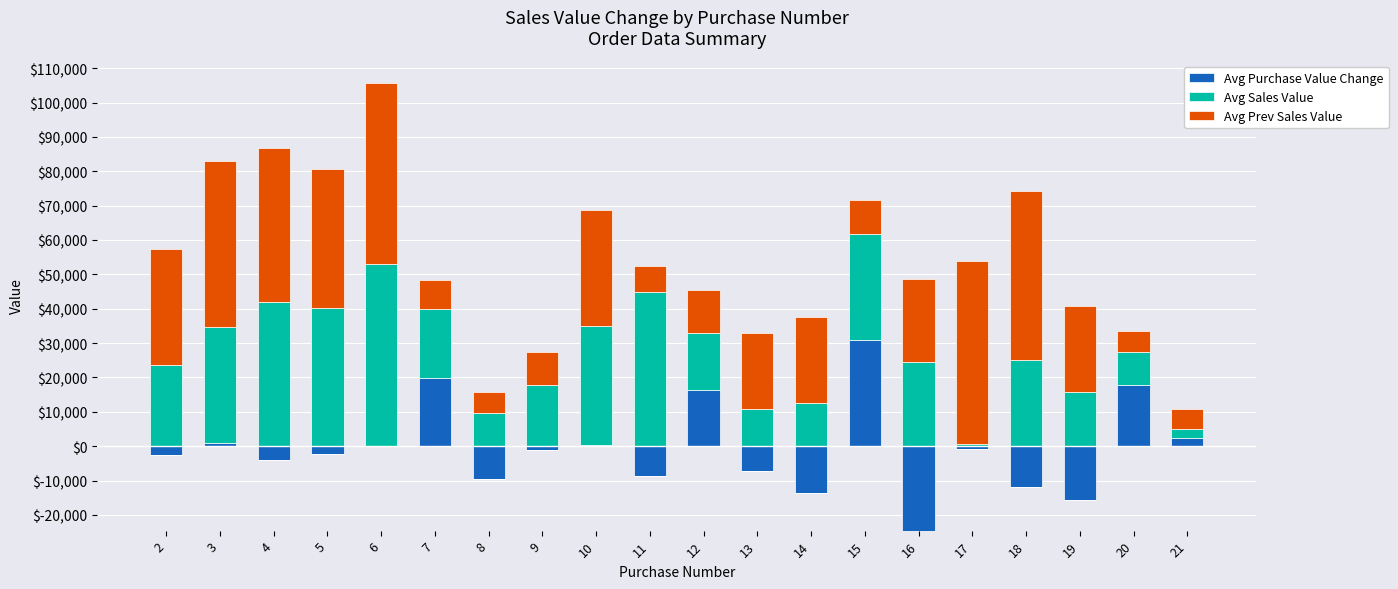

Which series has the widest spread of values?

Avg Sales Value